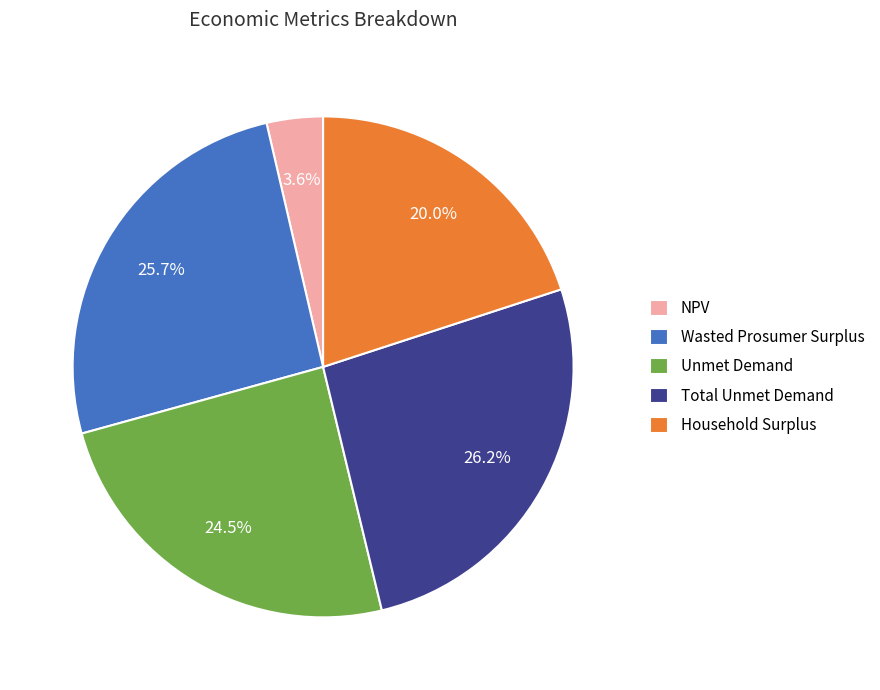

To the nearest percent, what is the average slice percentage?

20%